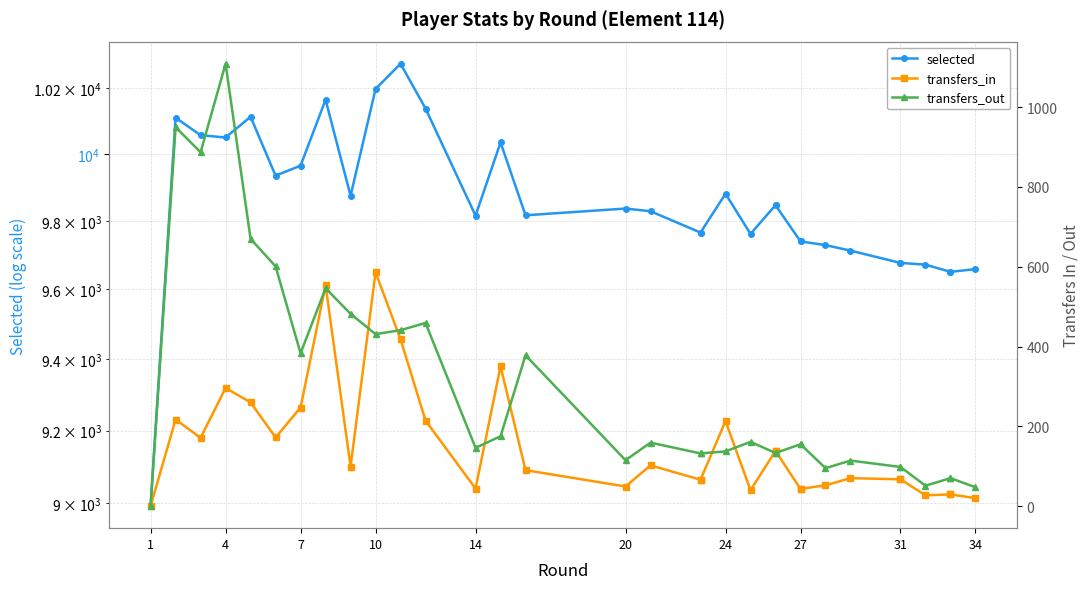

How many interior local peaks does the transfers_out series have?

8